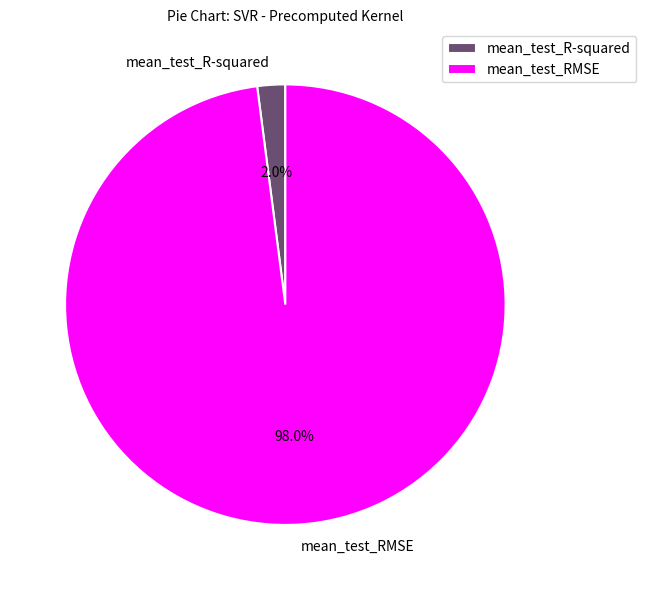

How many segments does this pie chart have?

2